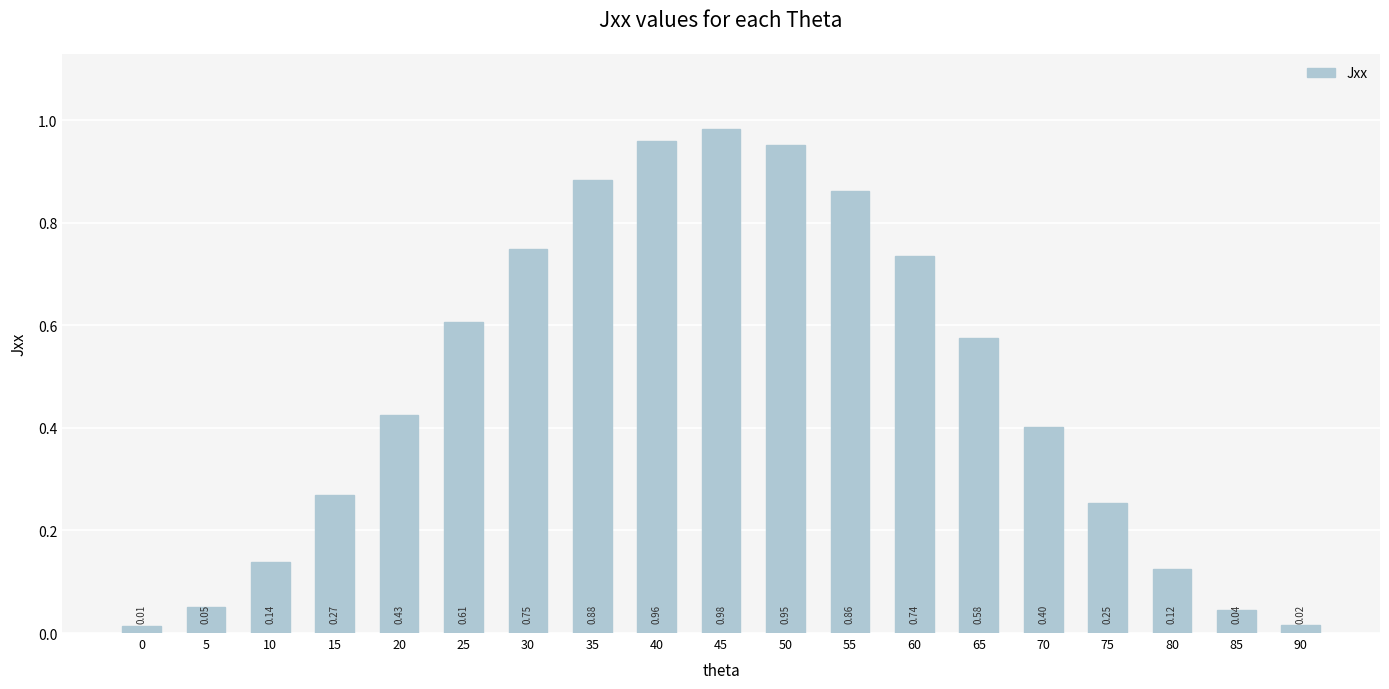

What is the change in value from 35 to 65?

-0.3